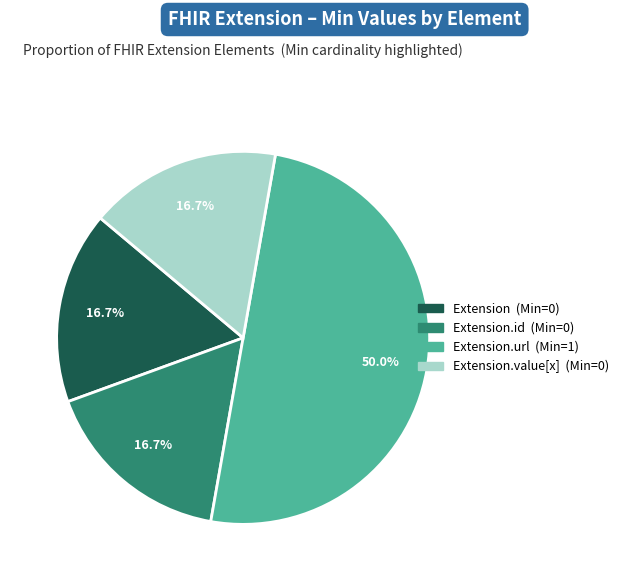

How many segments does this pie chart have?

4